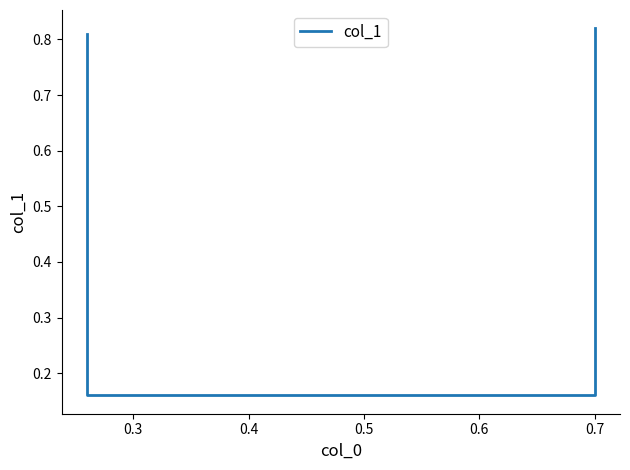

What is the value of the 1st point from the left?

0.8